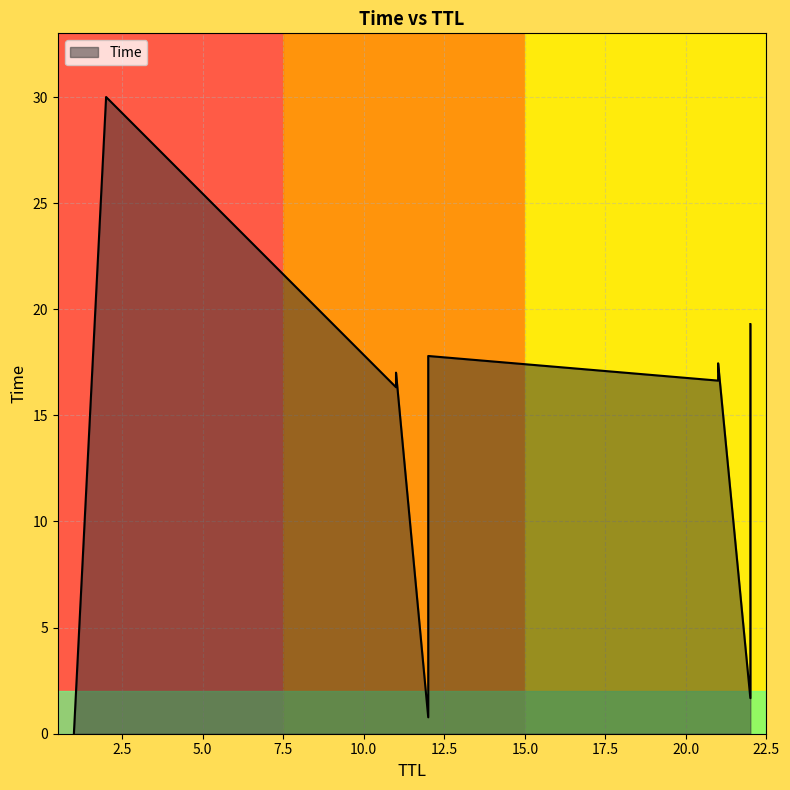

True or false: the data shows 16.6 at 21.

True